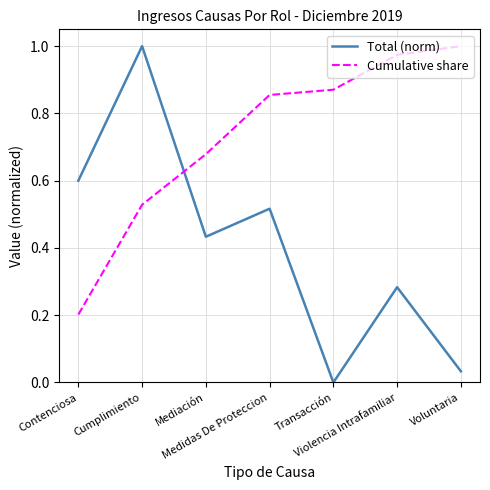

What position from the right is Voluntaria?

1